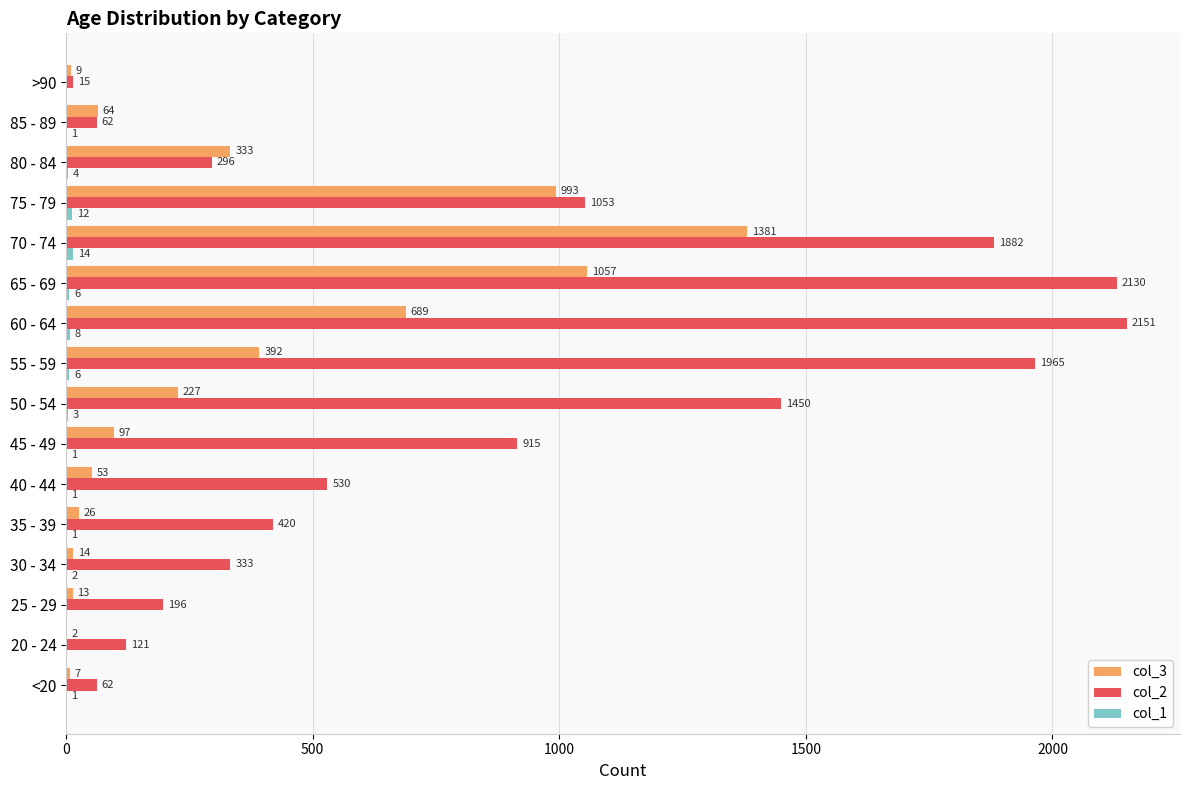

Which series has the largest total across all categories?

col_2